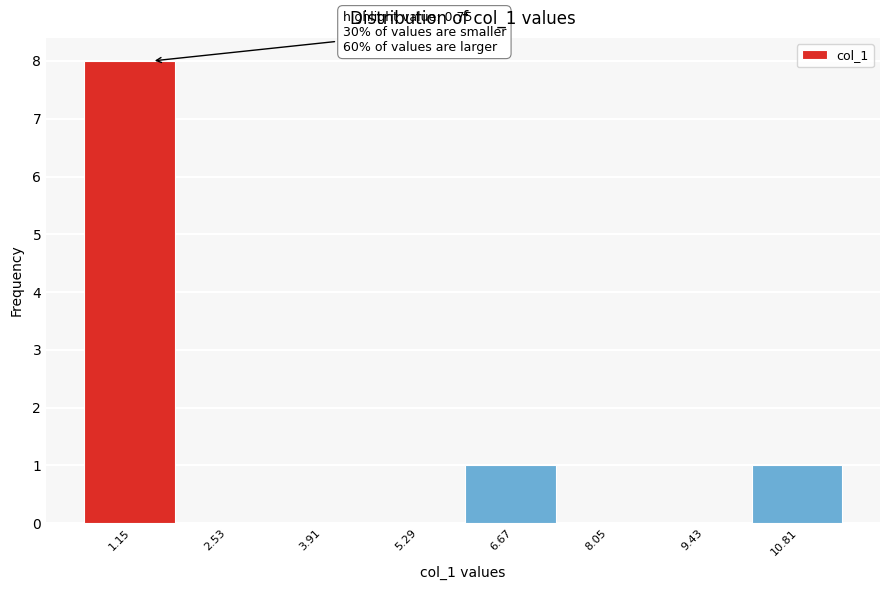

Over which range of the x-axis is the bar tallest?

0.4 to 1.8